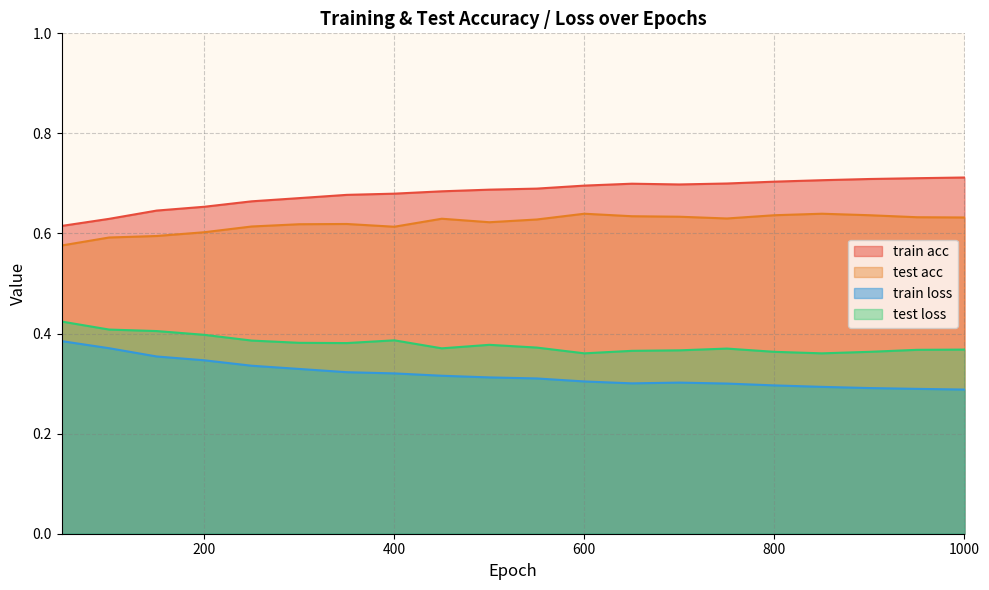

Which series changed the most between 150.0 and 350.0?

train acc